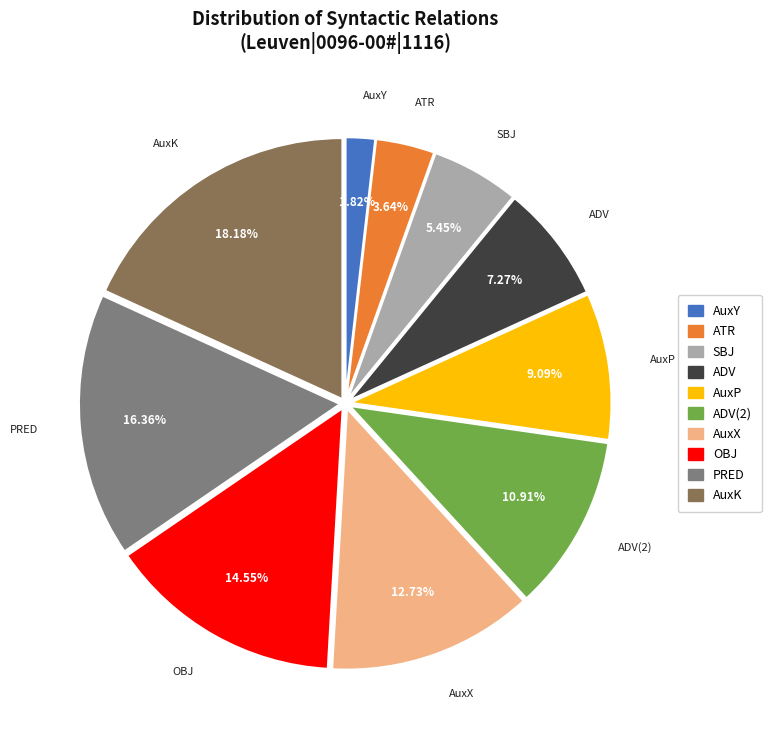

Rank the categories by value from highest to lowest.

AuxK, PRED, OBJ, AuxX, ADV(2), AuxP, ADV, SBJ, ATR, AuxY